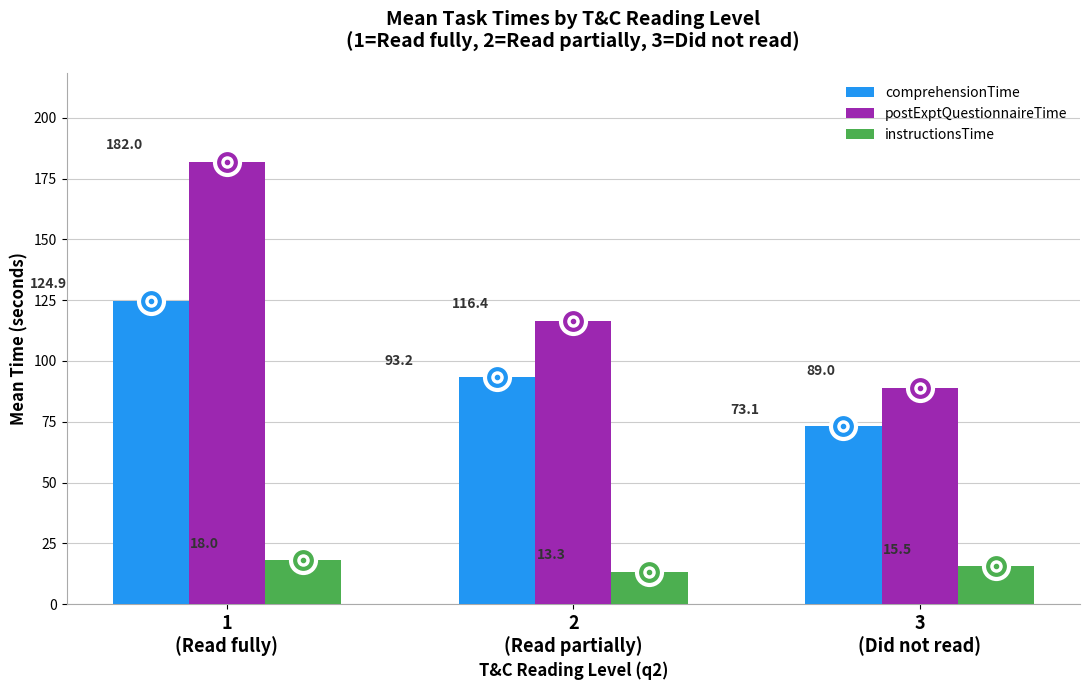

At how many categories does at least one series exceed 144?

1